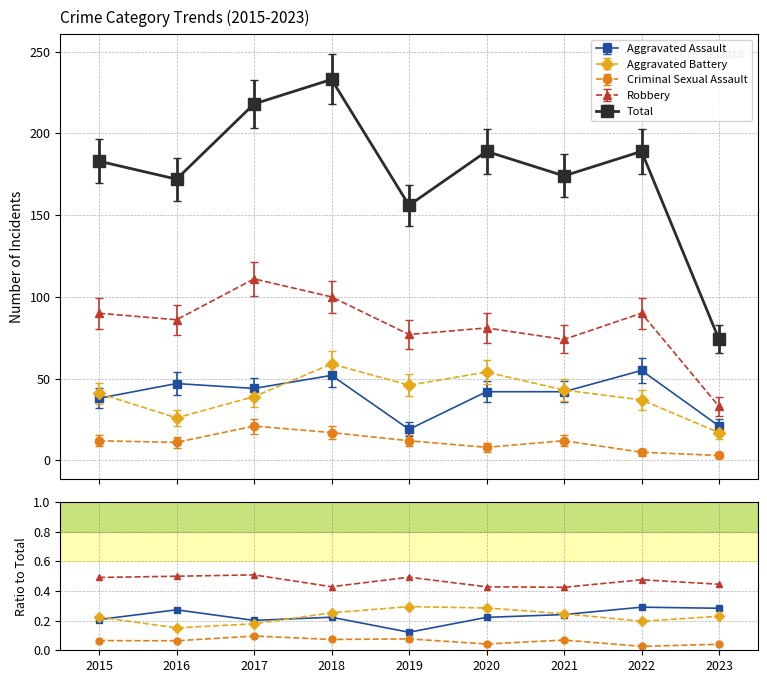

At how many categories does at least one series exceed 0?

9